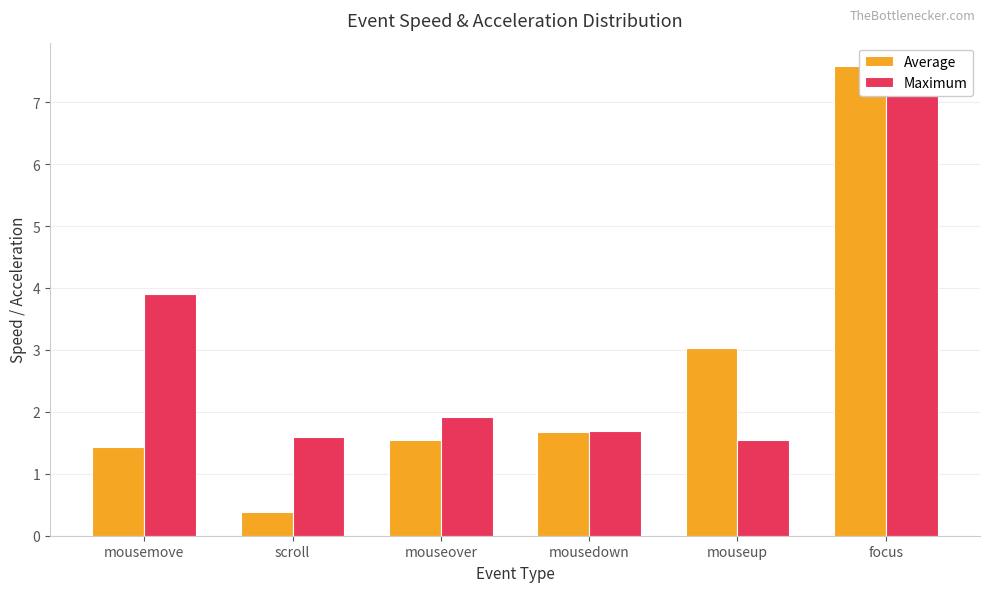

What is the difference between the maximum and second lowest values in the Maximum series?

6.0